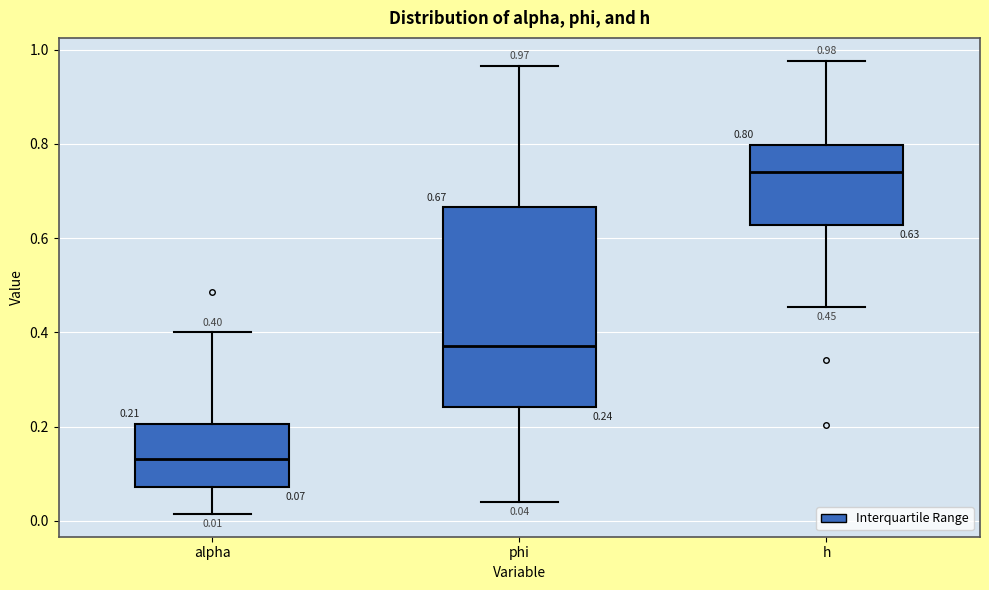

Comparing the boxes themselves (not the whiskers), which one is the tallest?

phi